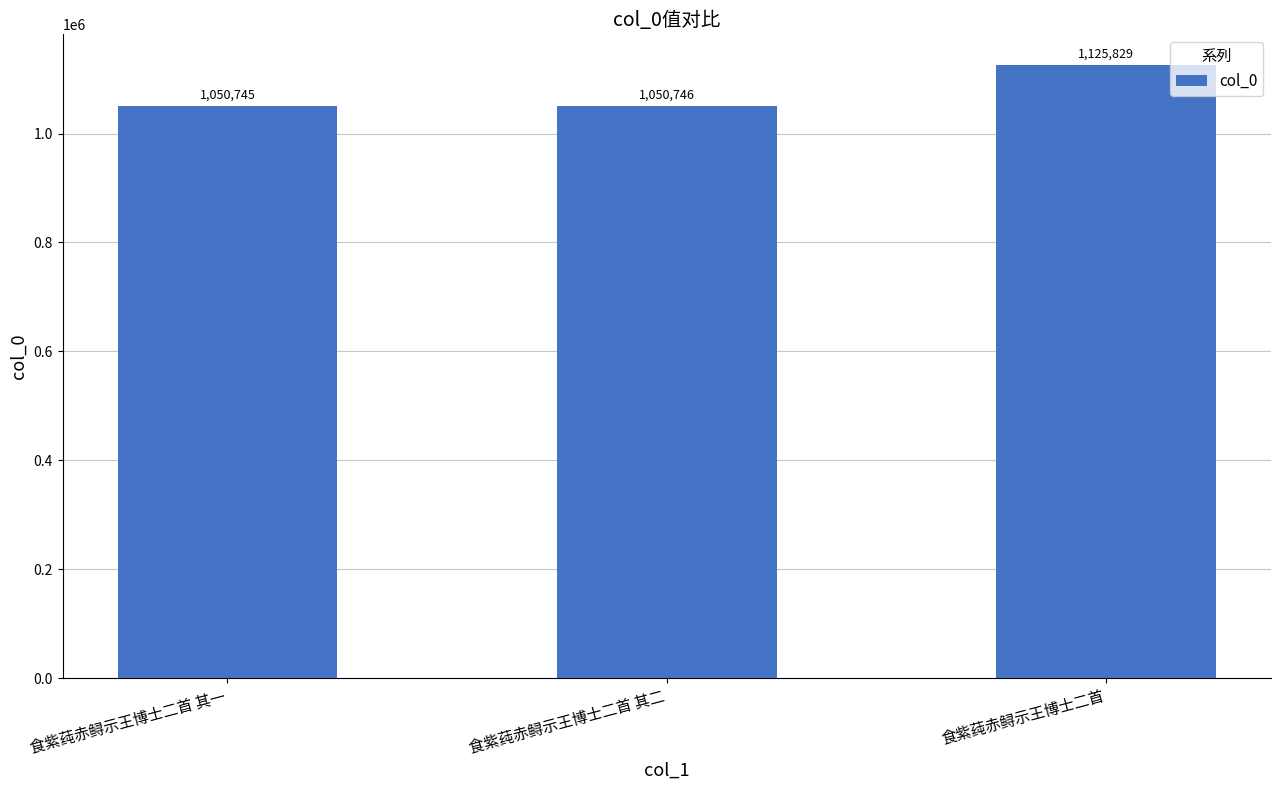

What value does the data have at 食紫莼赤鲟示王博士二首 其一, to the nearest 50?

1050750